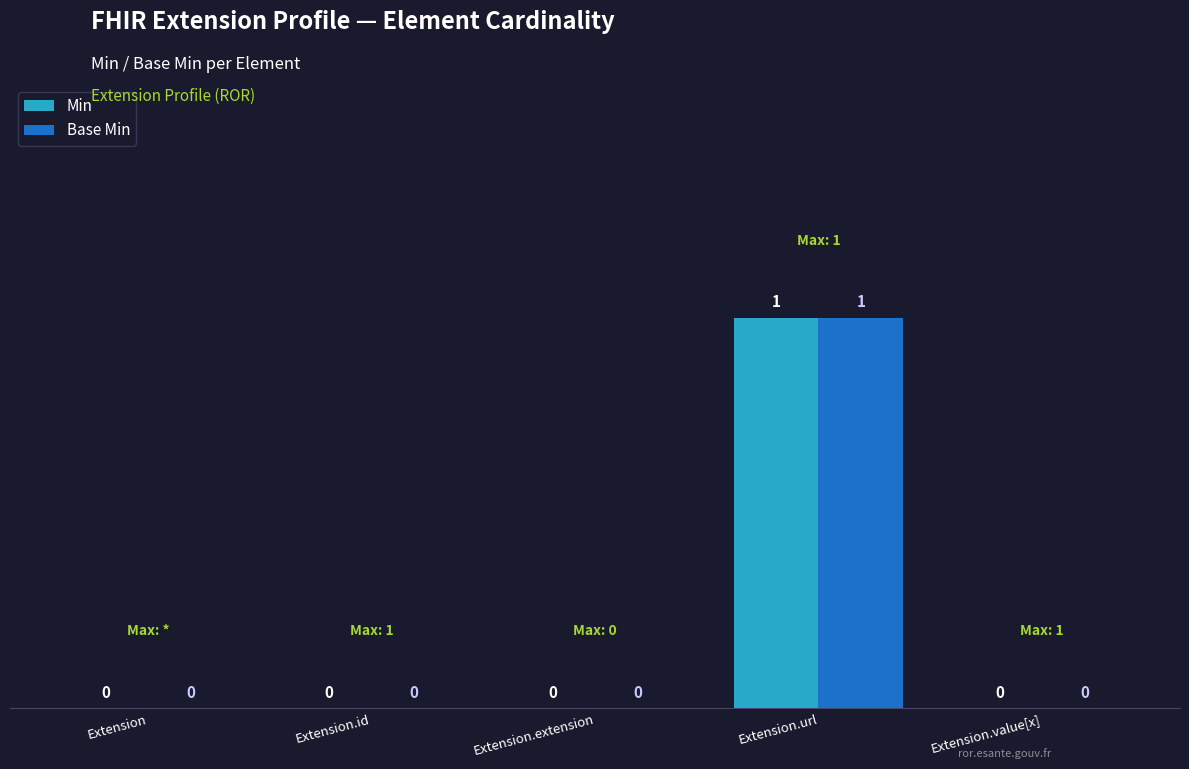

What is the sum of all Min values?

1